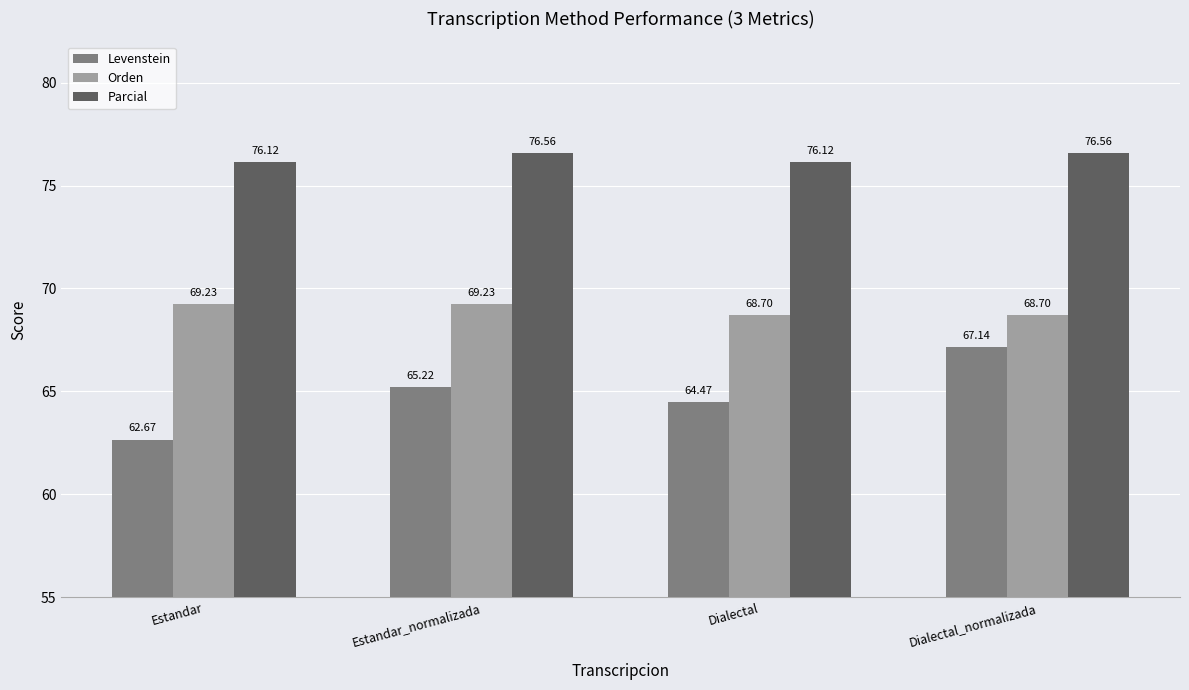

What position from the right is Dialectal?

2